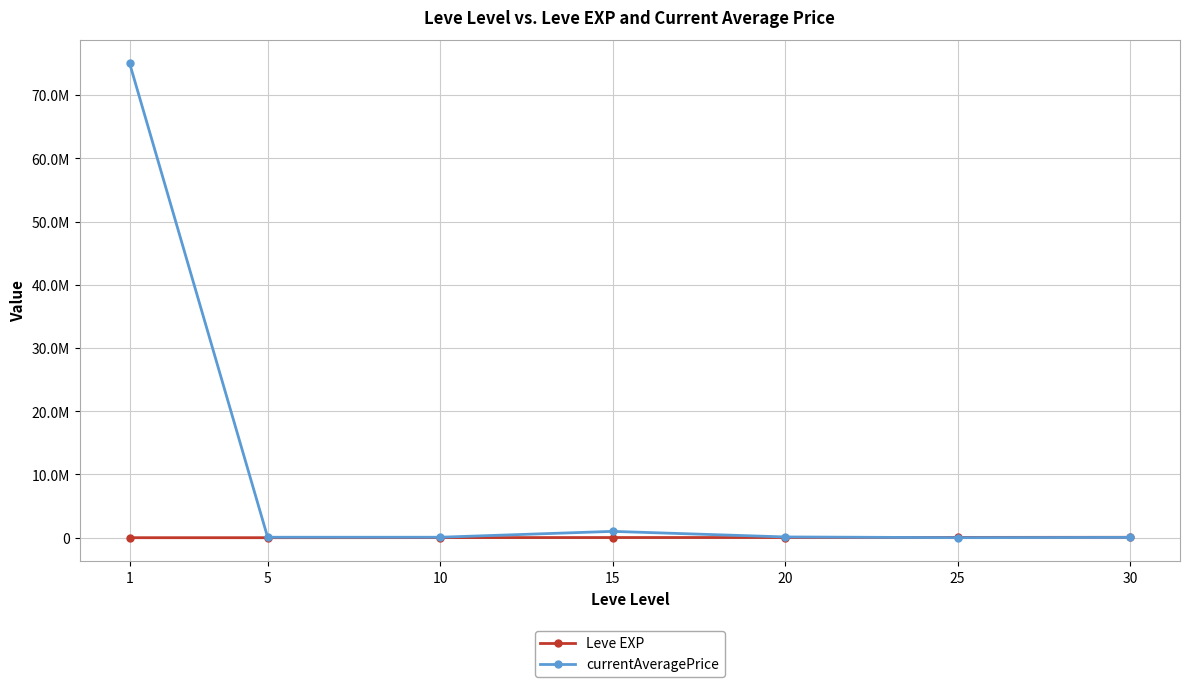

Which category has the lowest value in the Leve EXP series?

1